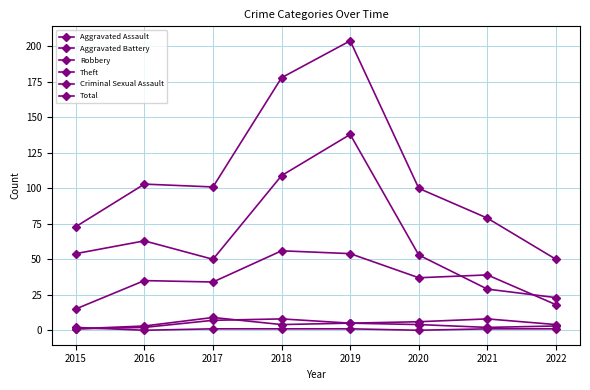

Rank the series at 2021 from lowest to highest value.

Criminal Sexual Assault, Aggravated Assault, Aggravated Battery, Theft, Robbery, Total